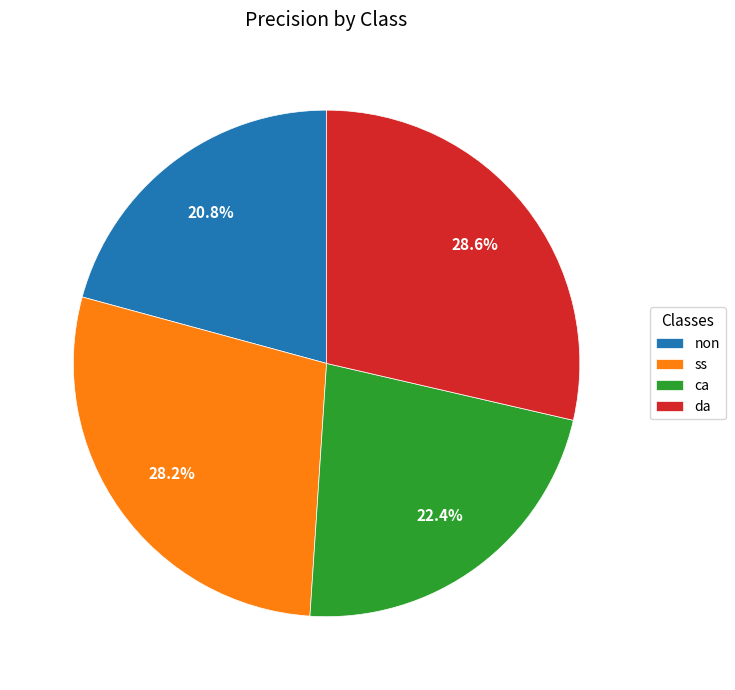

True or false: ss accounts for 28% of the total.

True